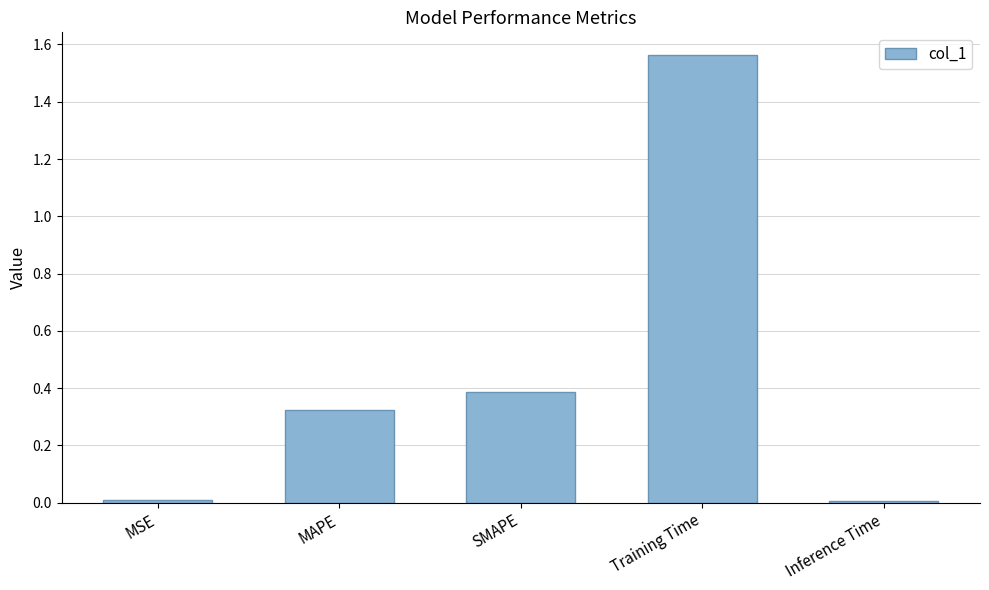

Between MAPE and Inference Time, which is larger?

MAPE